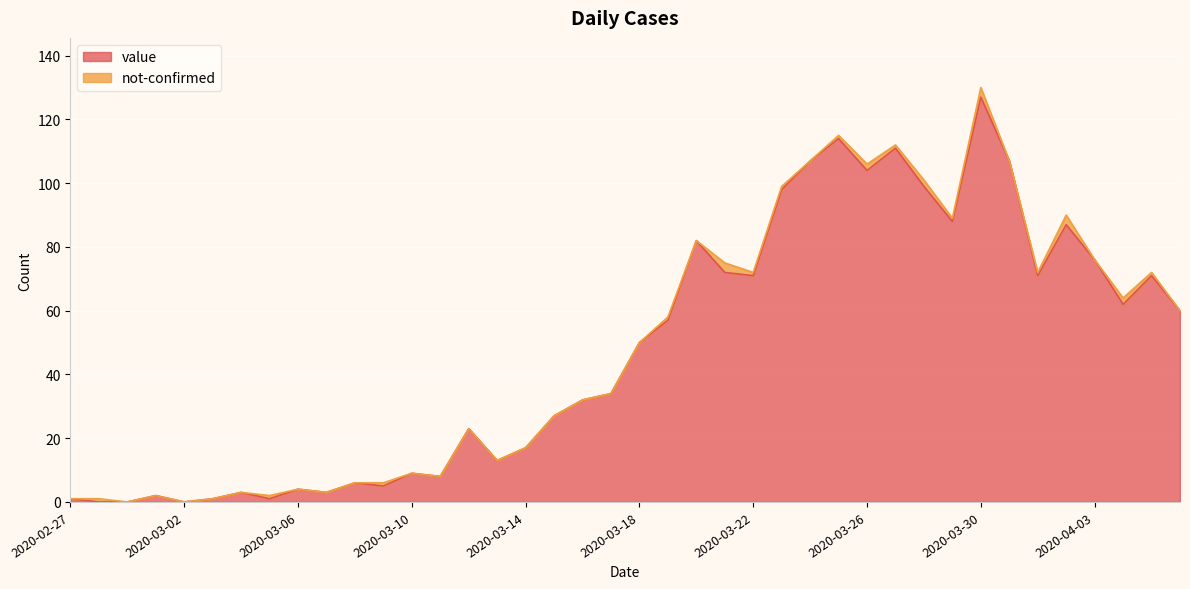

What is the label of the 25th point from the right?

2020-03-13